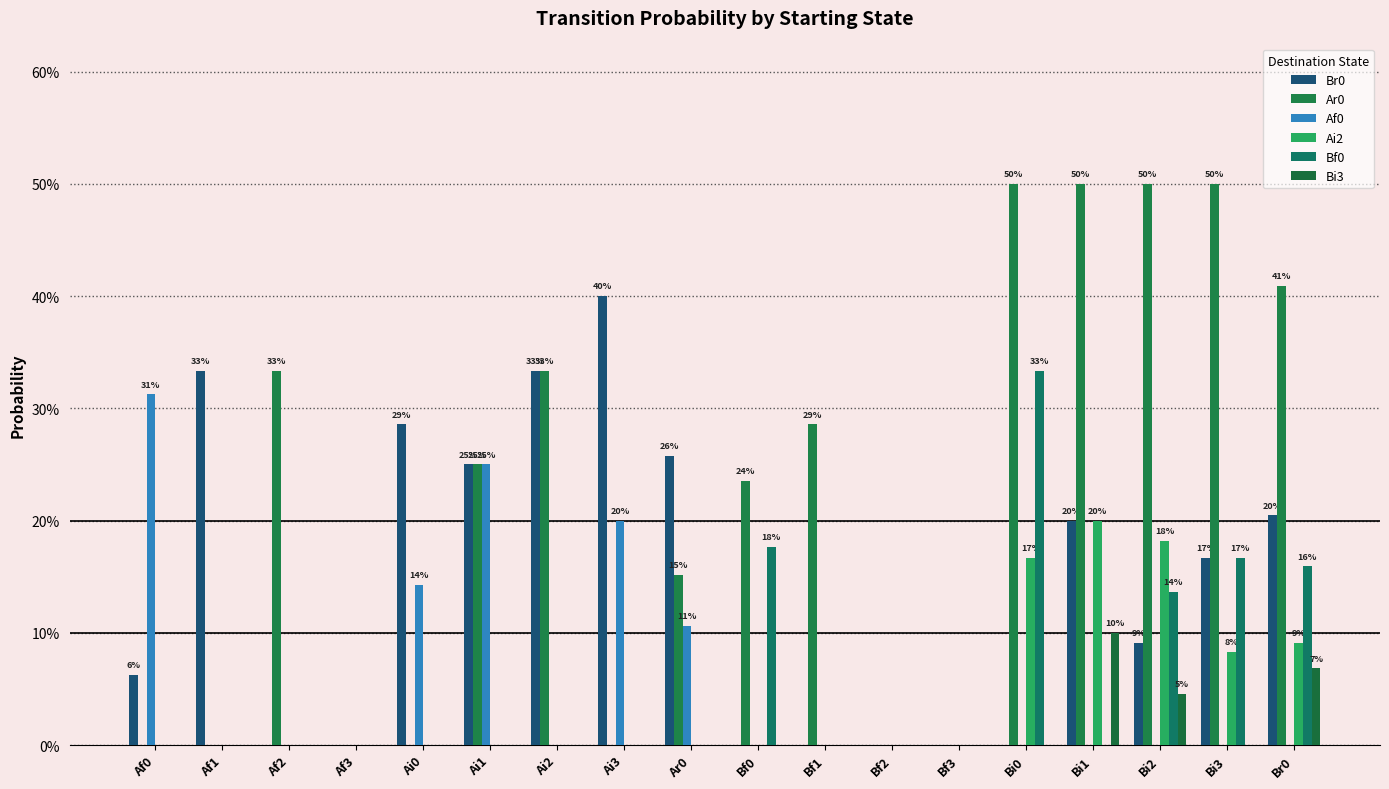

Are the bars horizontal?

No